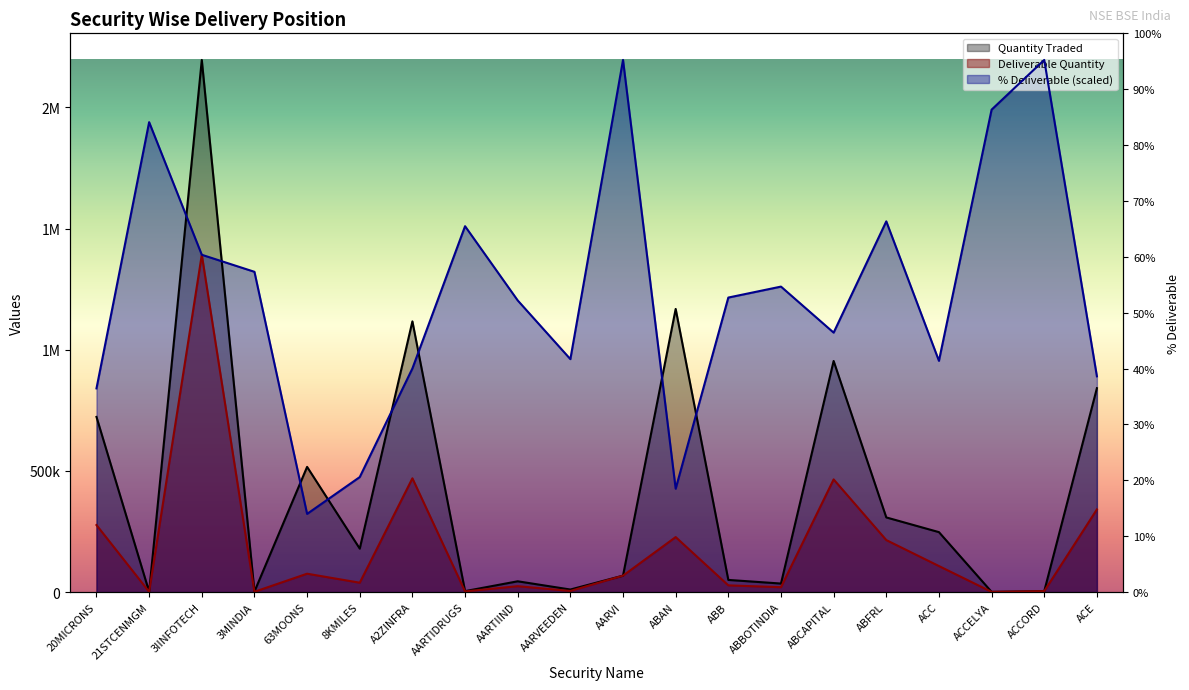

How many interior local valleys does the Quantity Traded series have?

7